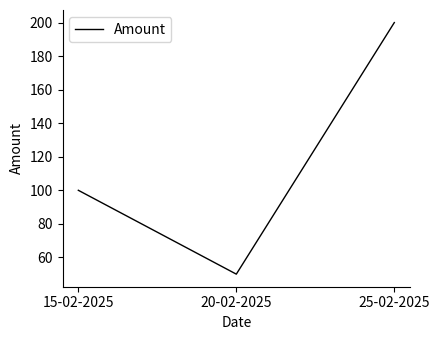

The value at 15-02-2025 is 100. True or false?

True